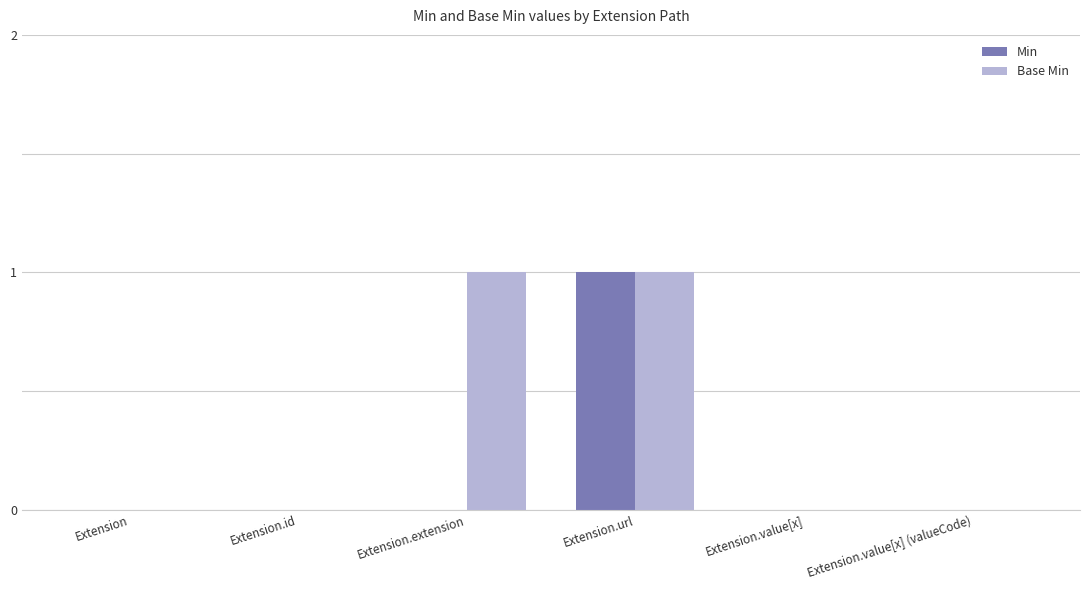

What are all the series names shown in the legend?

Min, Base Min